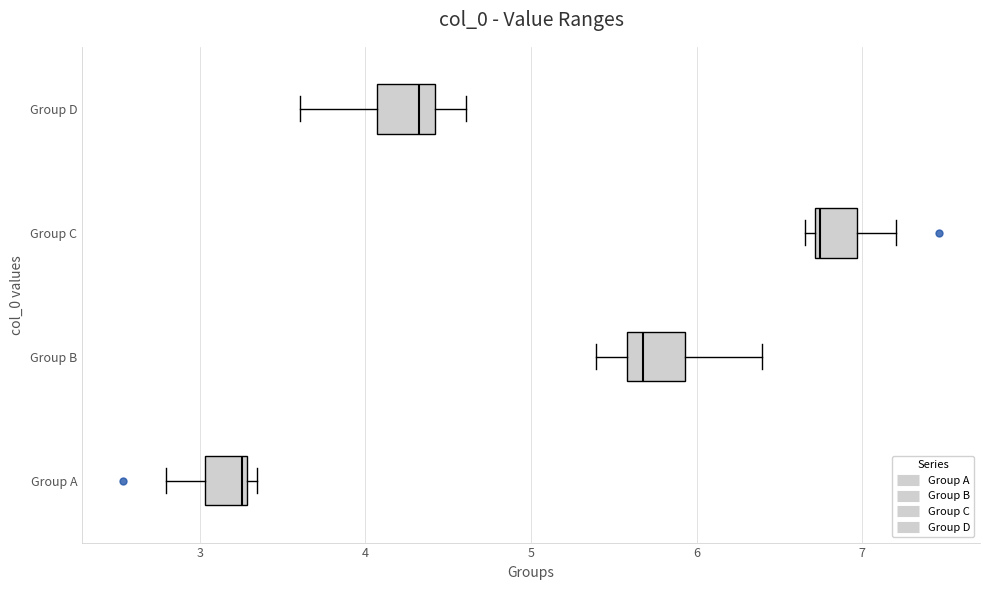

Reading bottom to top, read every box against the x-axis: the position of its median line, the range the box covers, and the ends of its whiskers. The values are not printed on the chart, so give them approximately, as read against the axis.

Group A: median 3.3 (just left of the box's right edge), box 3.0 to 3.3, whiskers 2.8 to 3.3 (just right of the box's right edge)
Group B: median 5.7, box 5.6 to 5.9, whiskers 5.4 to 6.4
Group C: median 6.7 (just right of the box's left edge), box 6.7 to 7.0, whiskers 6.7 (just left of the box's left edge) to 7.2
Group D: median 4.3, box 4.1 to 4.4, whiskers 3.6 to 4.6